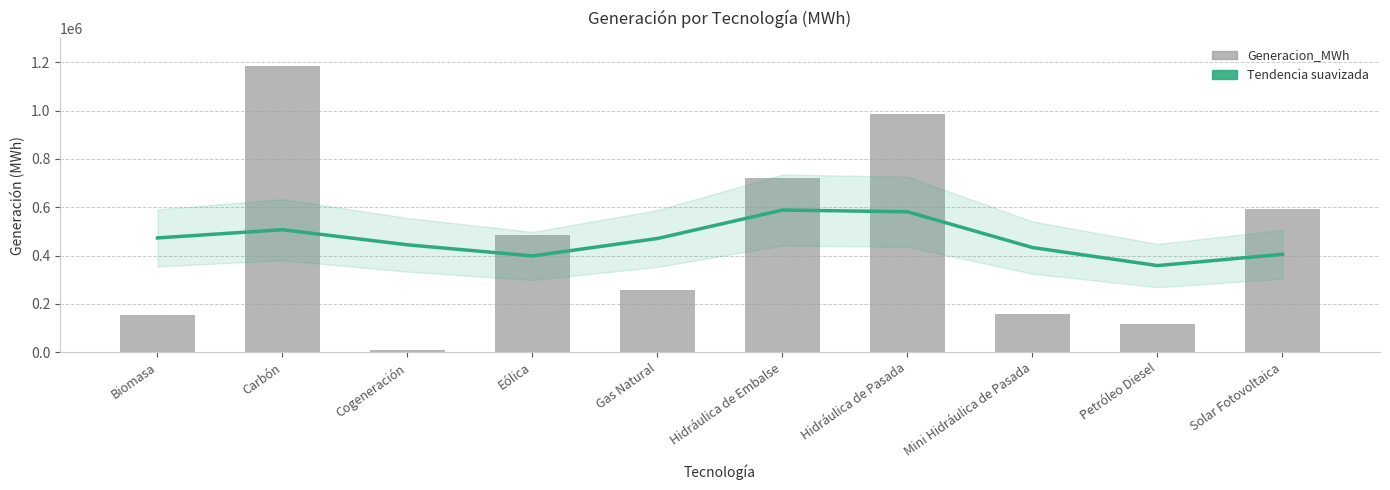

What position from the left is Eólica?

4